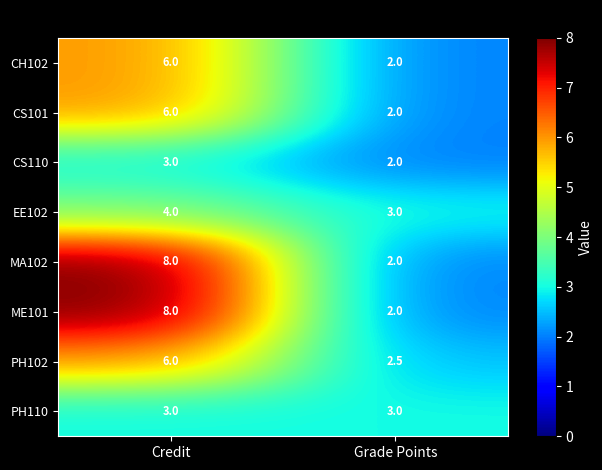

Reading right to left, extract all data points from this chart.

CH102: 2.0	6.0
CS101: 2.0	6.0
CS110: 2.0	3.0
EE102: 3.0	4.0
MA102: 2.0	8.0
ME101: 2.0	8.0
PH102: 2.5	6.0
PH110: 3.0	3.0